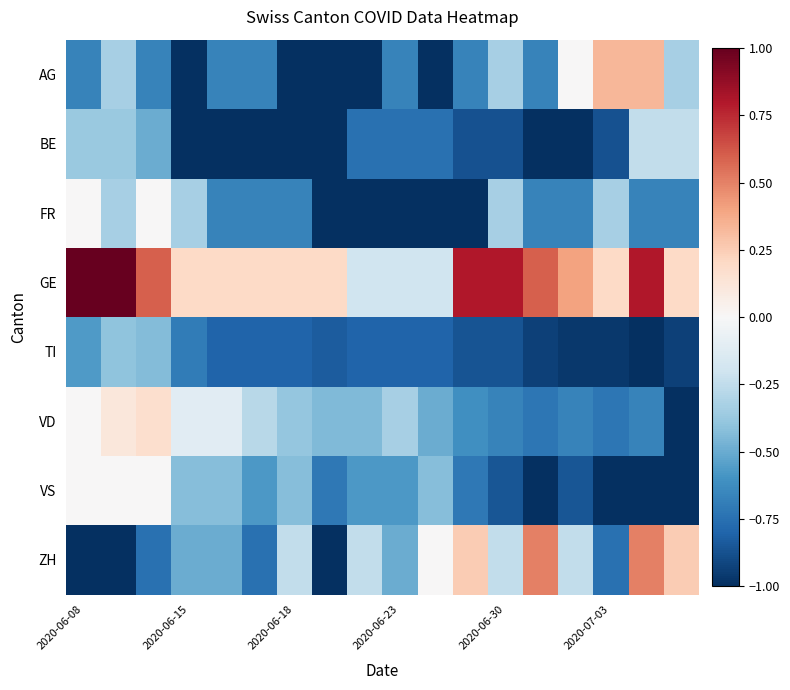

What is the greatest value displayed?

1.0